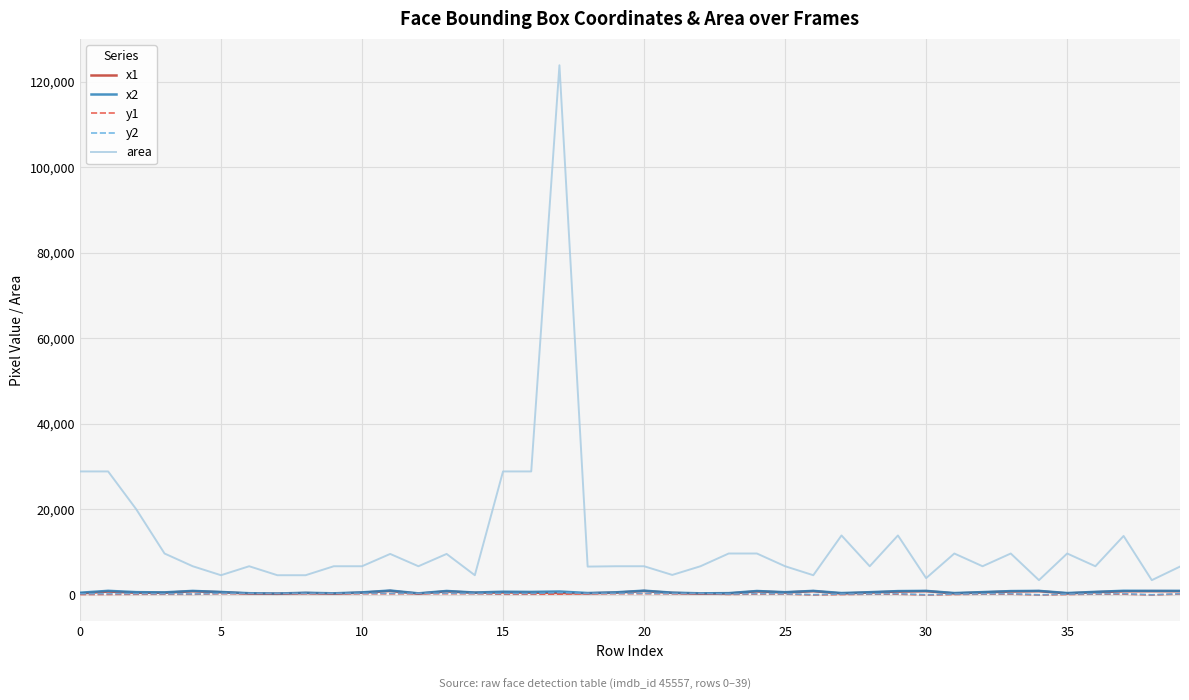

True or false: area and y2 intersect in this chart.

False